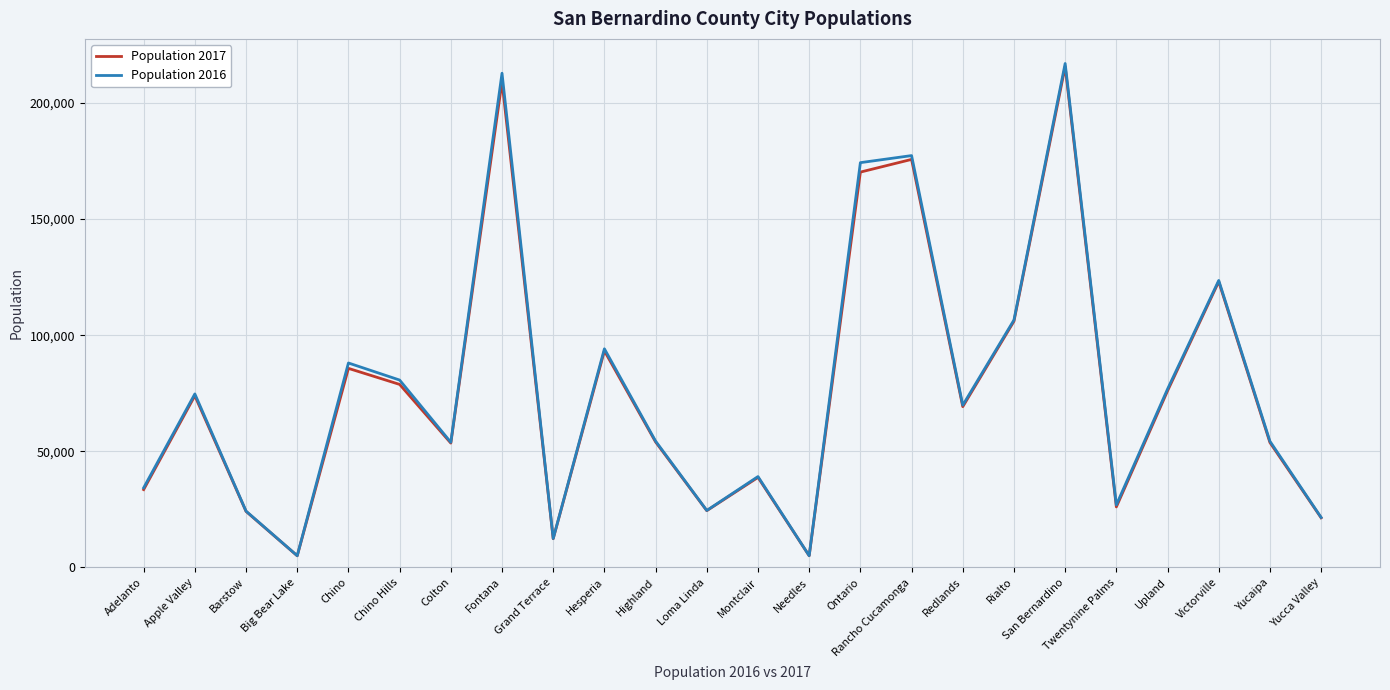

What is the minimum value shown in the chart?

5004